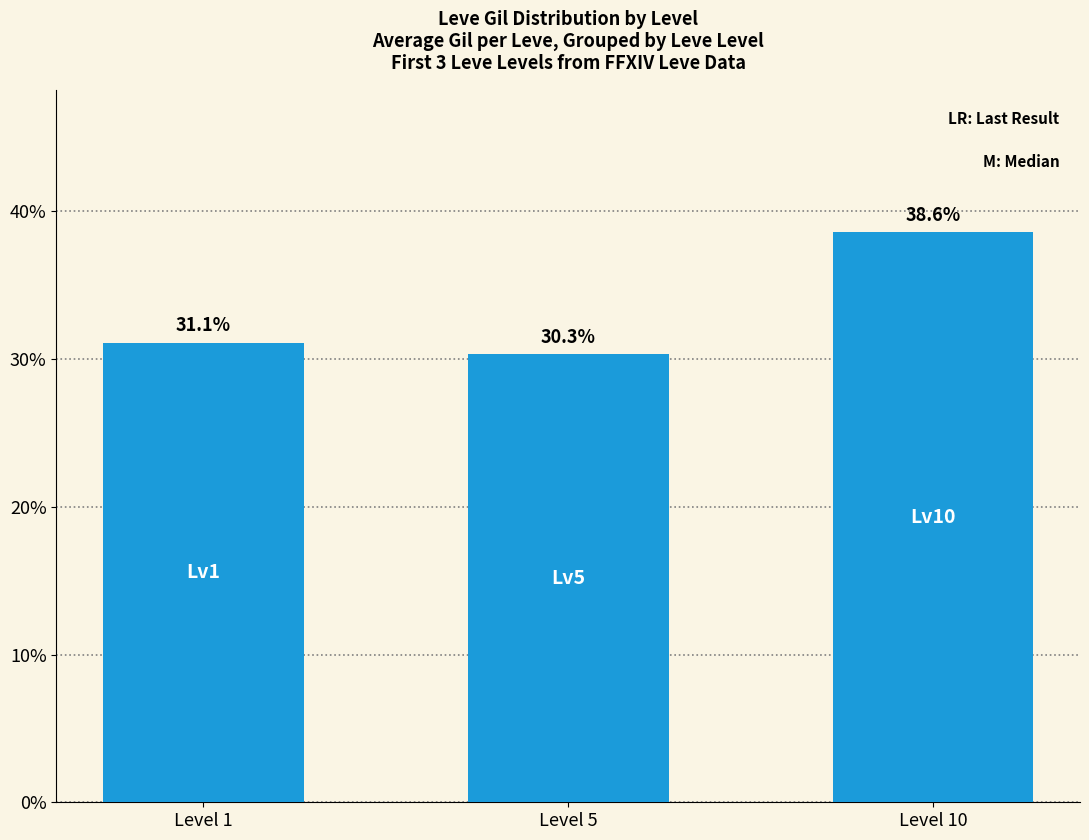

Reading left to right, transcribe all the data shown in this chart.

Level 1=31.1	Level 5=30.3	Level 10=38.6